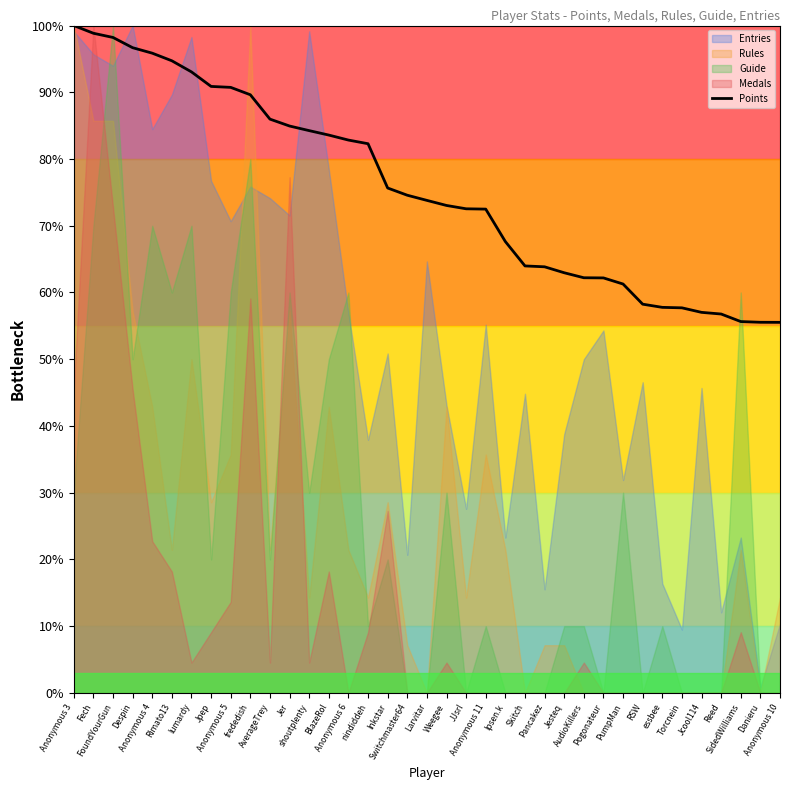

Is it true that the value at Jesteq is 63.0?

True